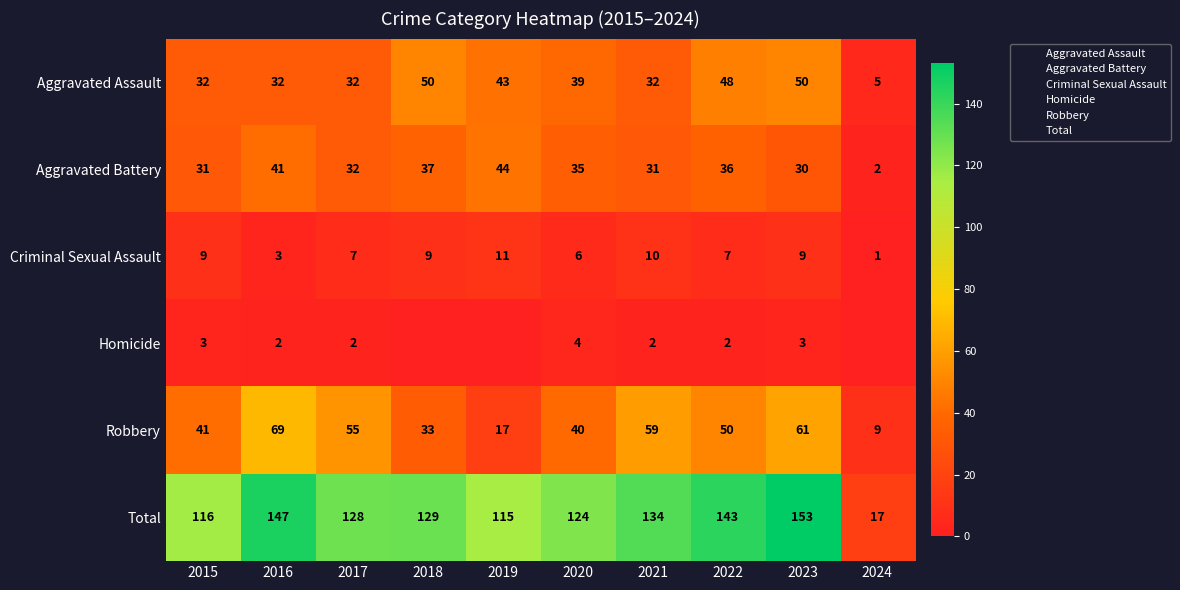

What is the sum of the Total values at 2024 and 2023?

170